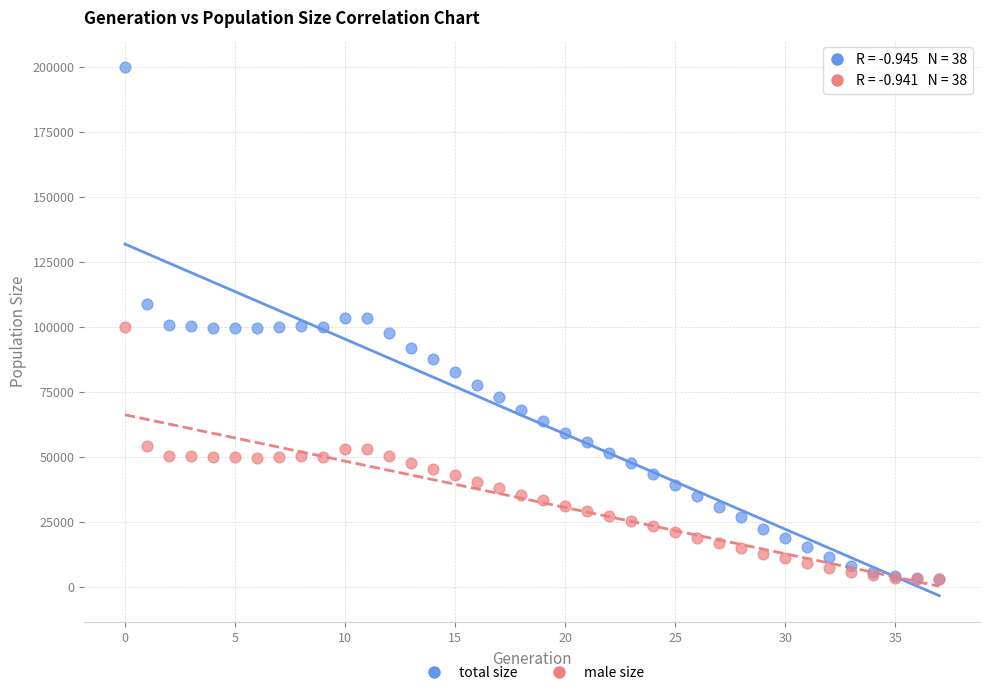

Which series reaches the maximum Y coordinate?

total size